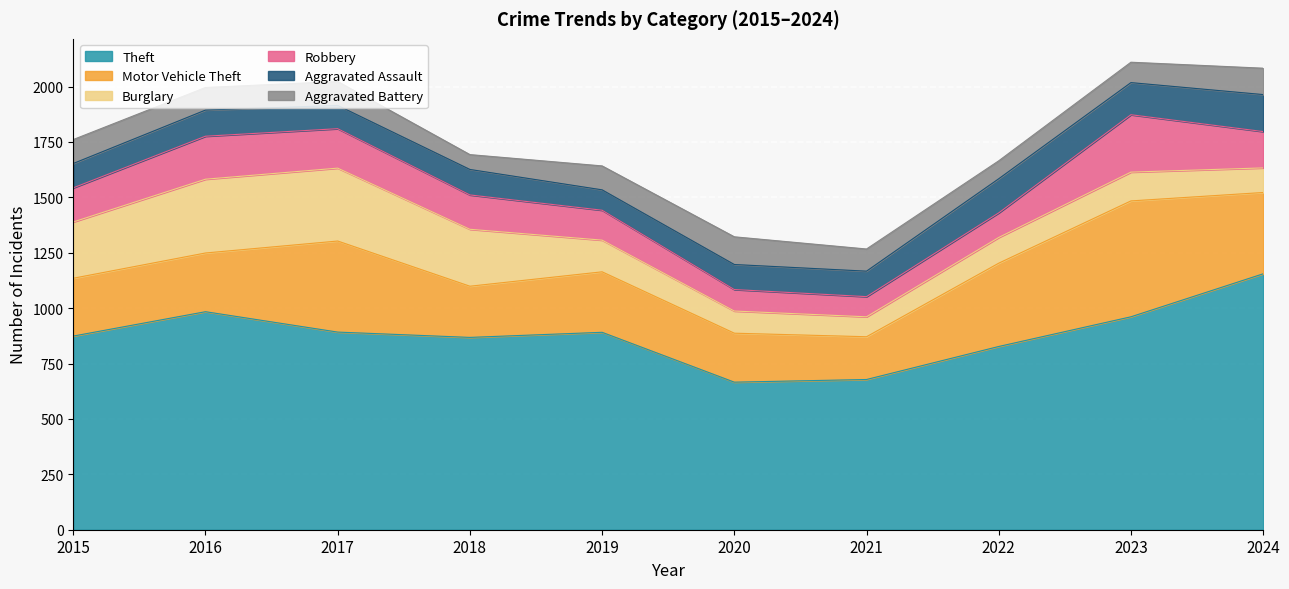

True or false: Theft and Aggravated Assault cross at least once.

False